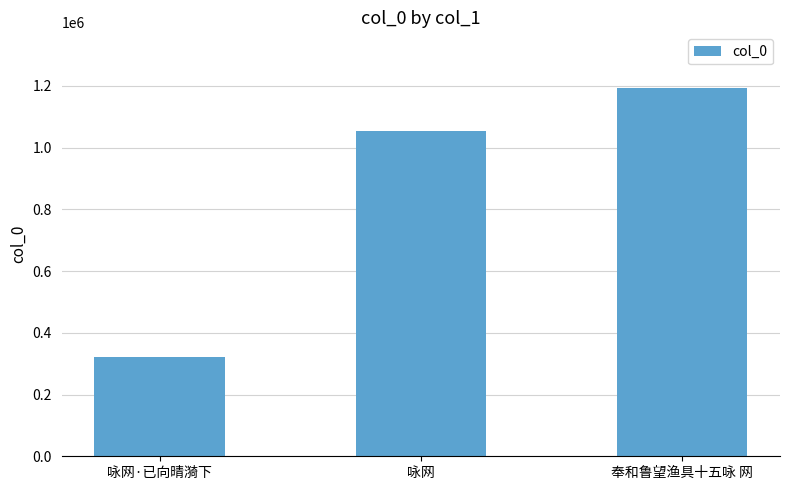

Reading left to right, list all the values displayed in this chart.

320165	1054065	1194016